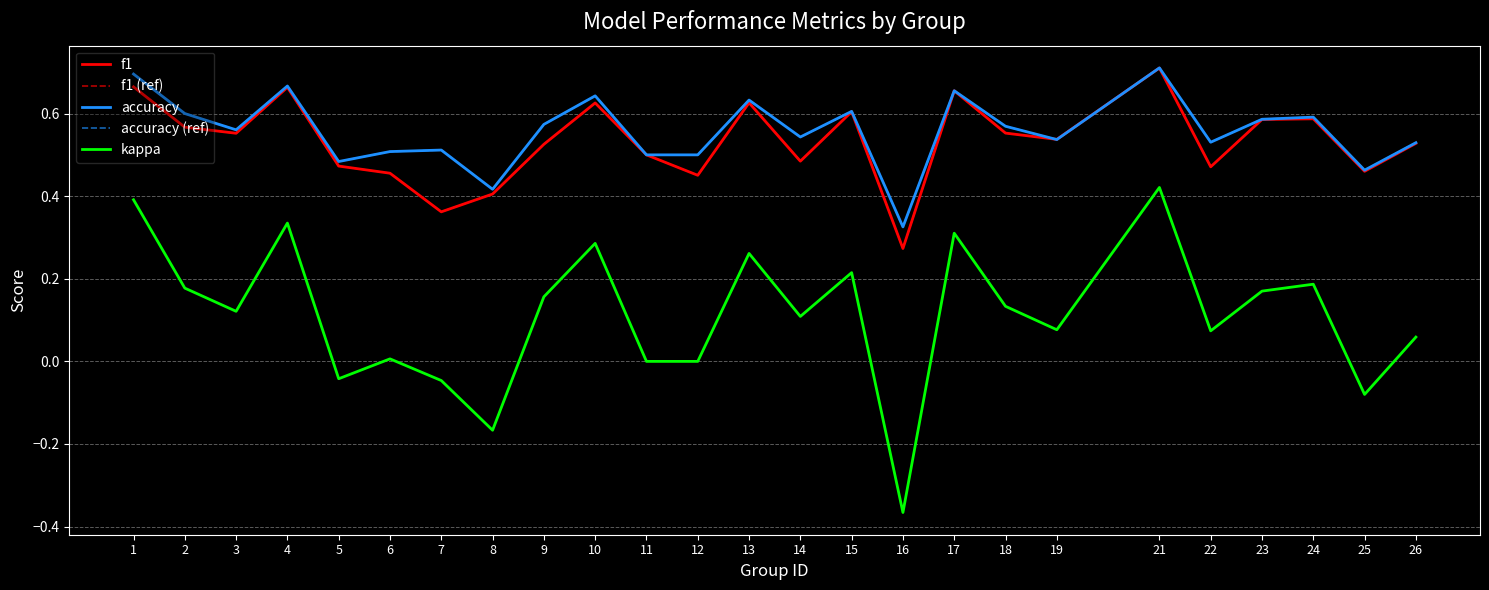

List the series in order of their peak value, lowest first.

kappa, f1, f1 (ref), accuracy, accuracy (ref)